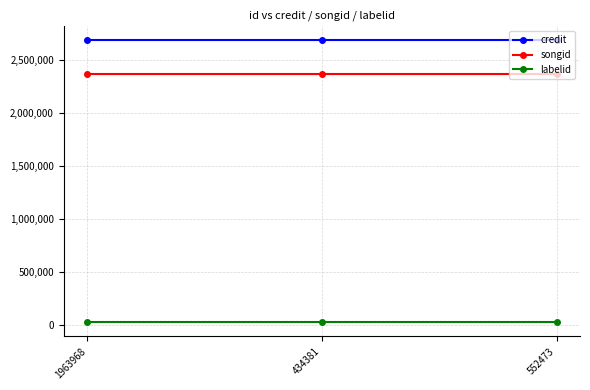

How many distinct data groups are displayed?

3